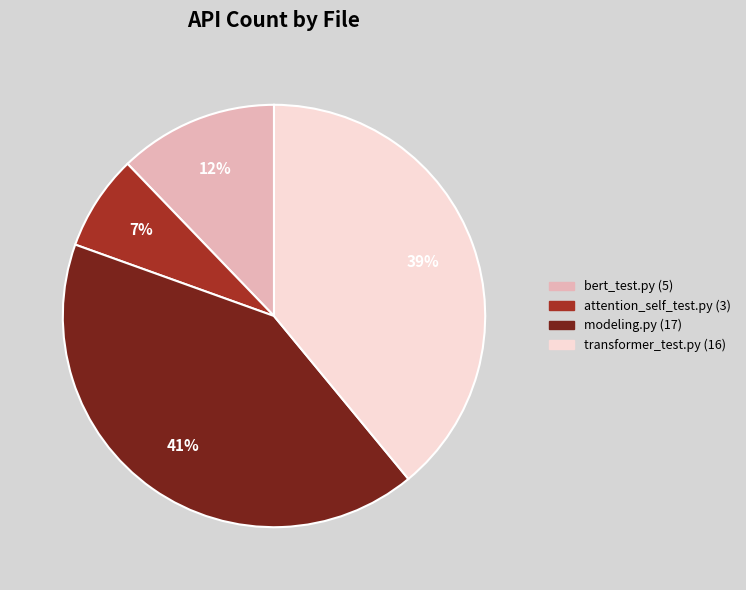

Count the number of slices in the pie.

4